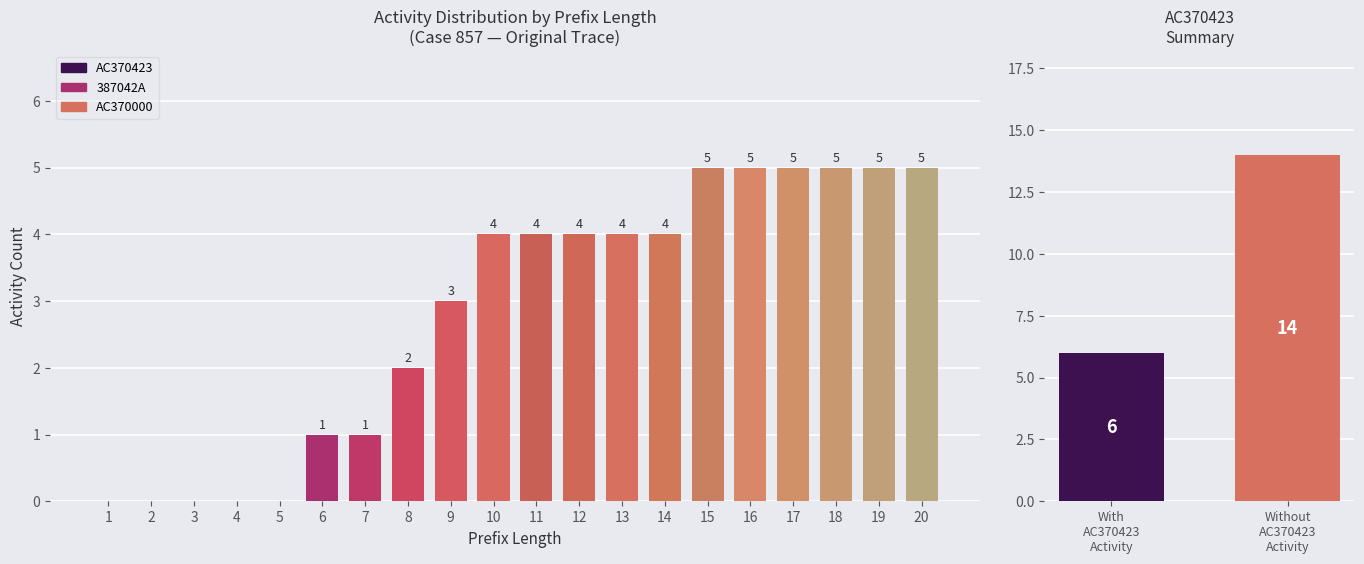

Count the values in the range 1 to 5.

15